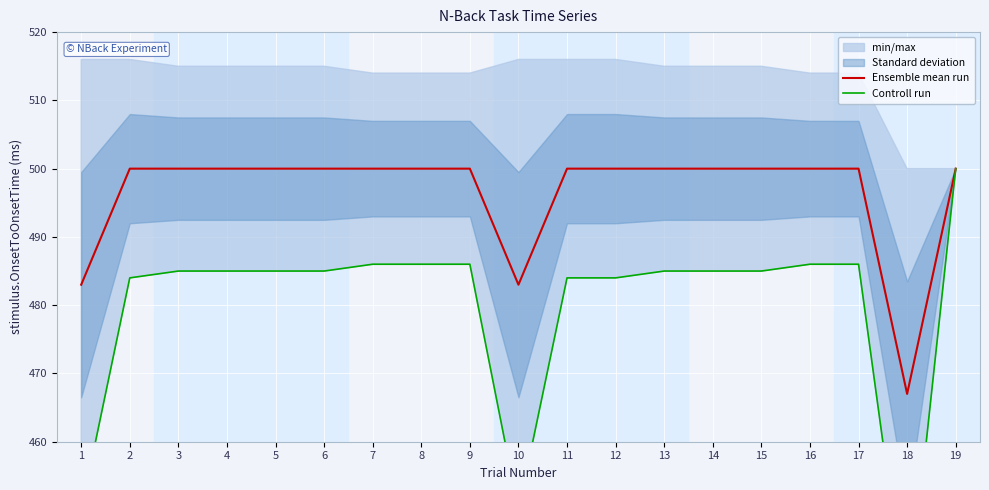

True or false: Controll run and Ensemble mean run intersect in this chart.

False